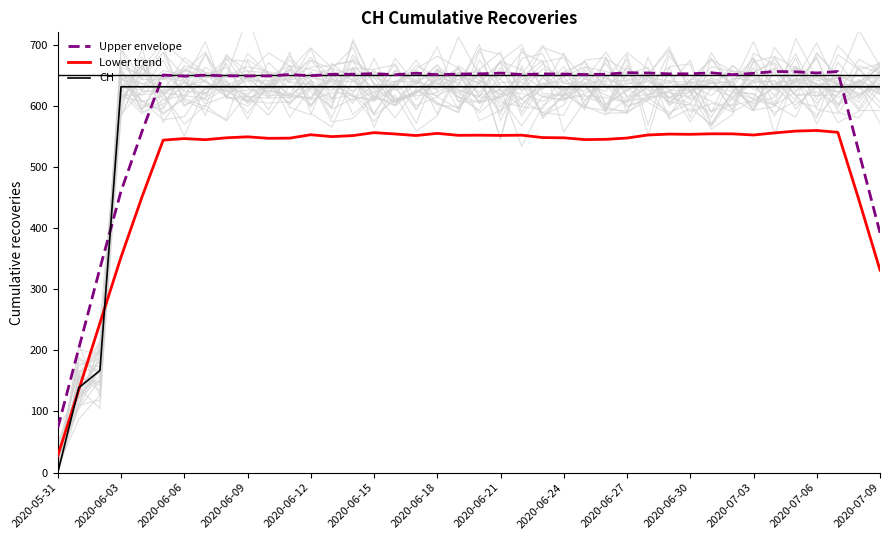

The value of Lower trend at 2020-05-31 is 27.6. True or false?

True